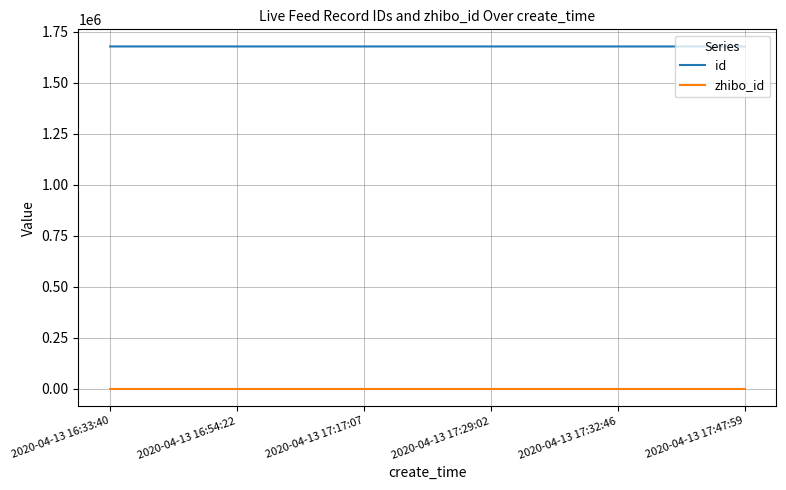

Does the chart have visible grid lines?

Yes